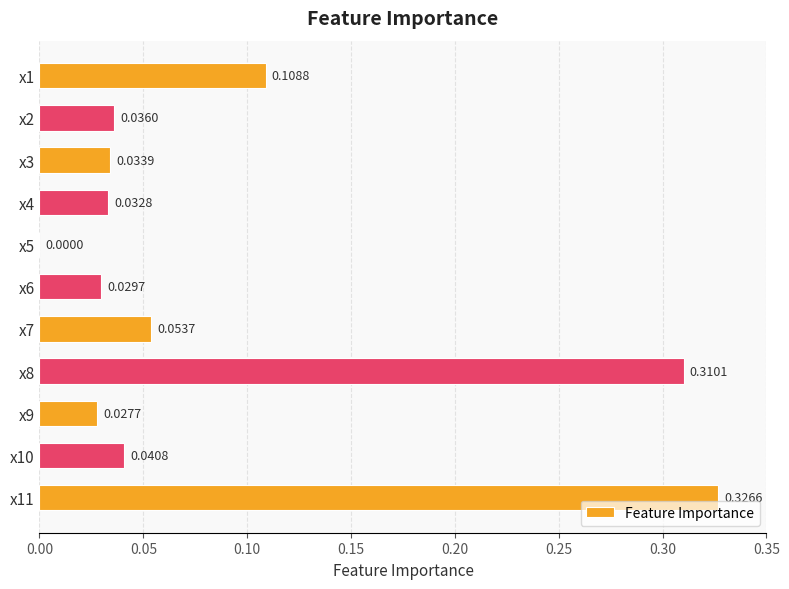

Between x6 and x7, which is larger?

x7